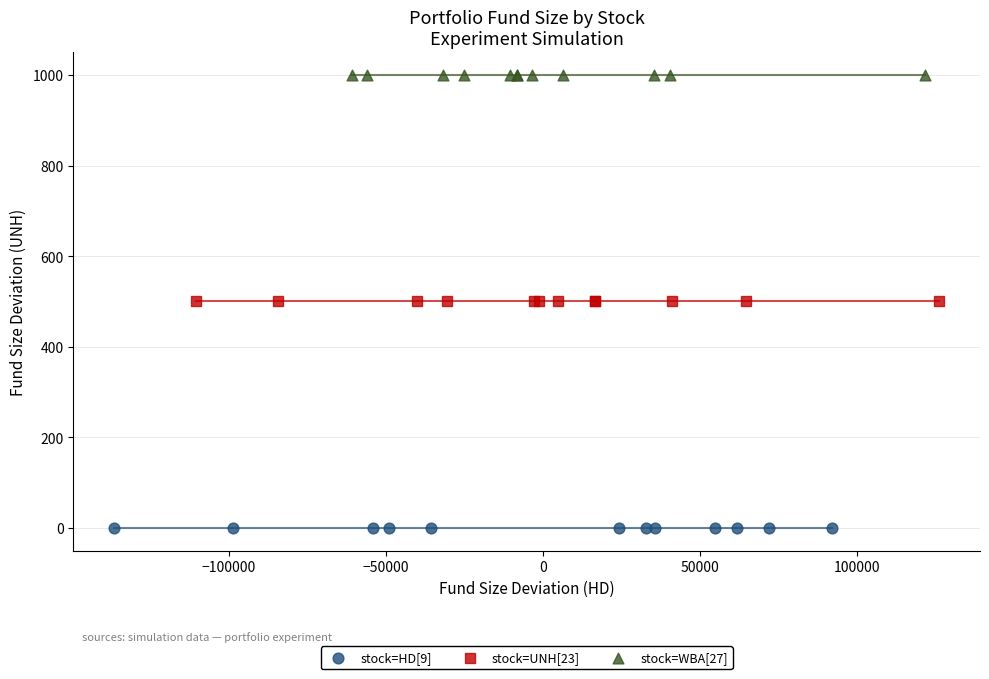

Which series reaches the minimum Y coordinate?

stock=HD[9]